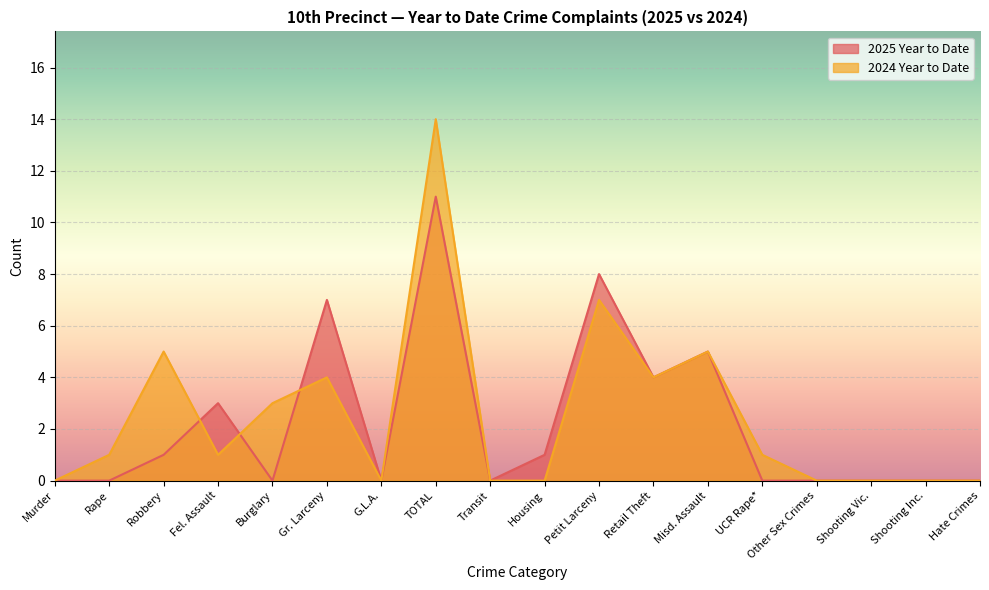

Reading left to right, transcribe all the data shown in this chart.

2025 Year to Date: 0	0	1	3	0	7	0	11	0	1	8	4	5	0	0	0	0	0
2024 Year to Date: 0	1	5	1	3	4	0	14	0	0	7	4	5	1	0	0	0	0